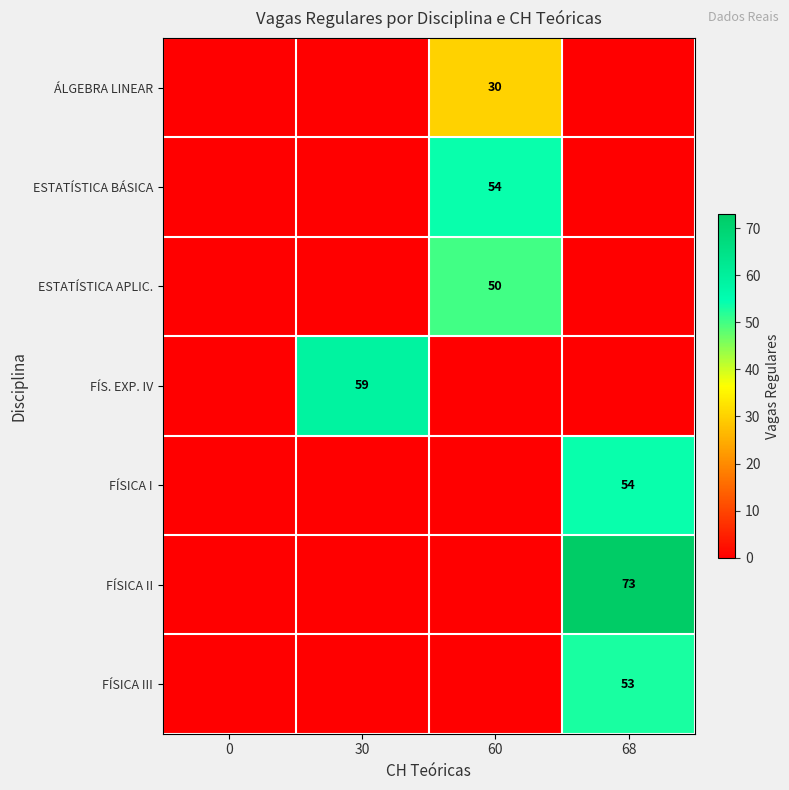

The ÁLGEBRA LINEAR series shows 30 at 60. True or false?

True